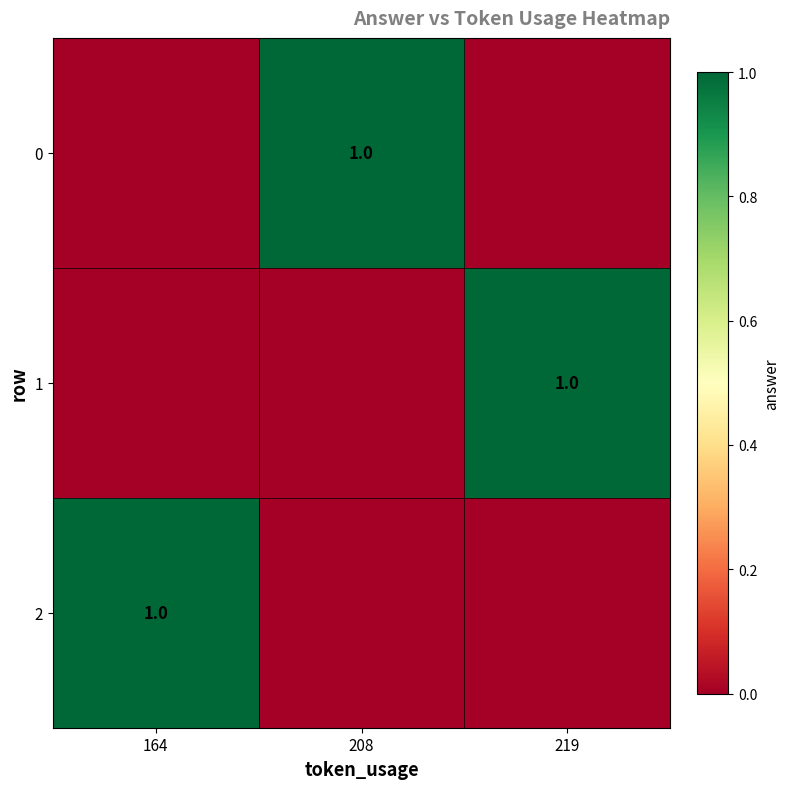

What is the highest value of the row_0 series?

1